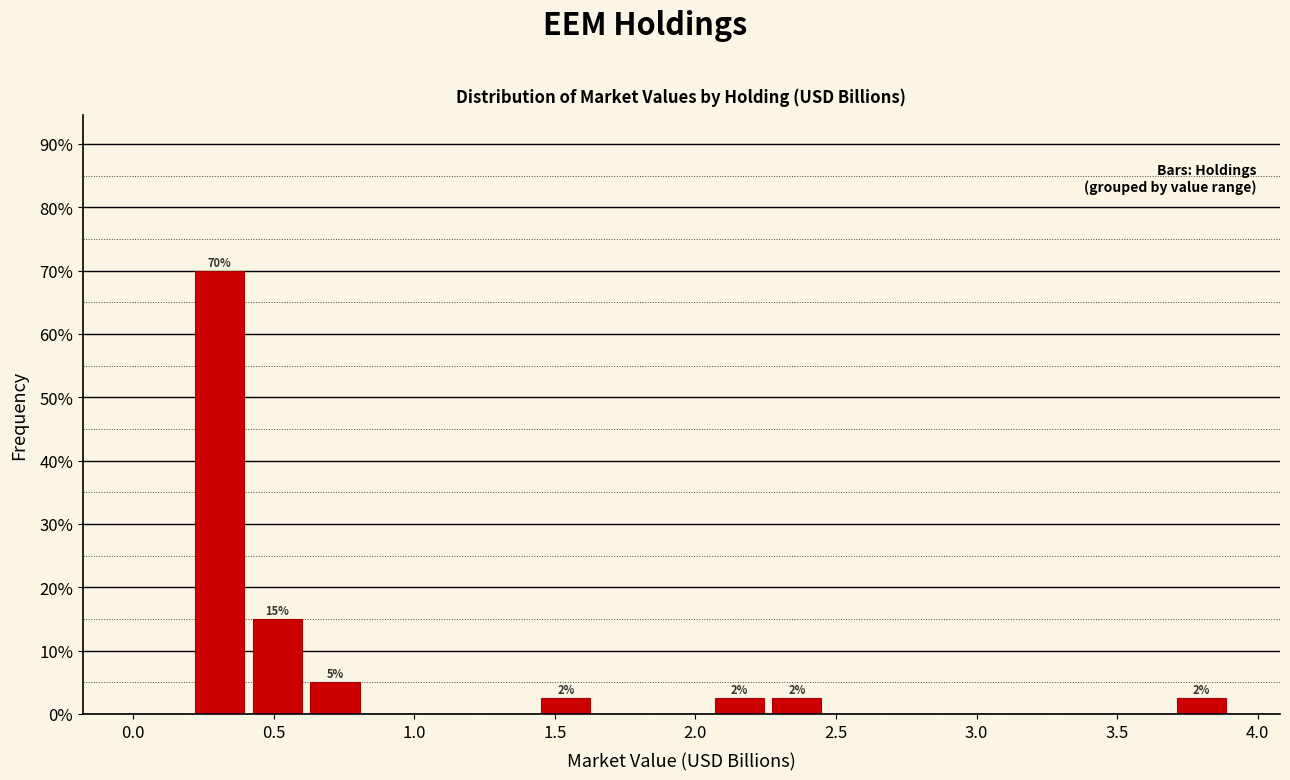

Which range on the x-axis has the tallest bar?

0.20 to 0.40